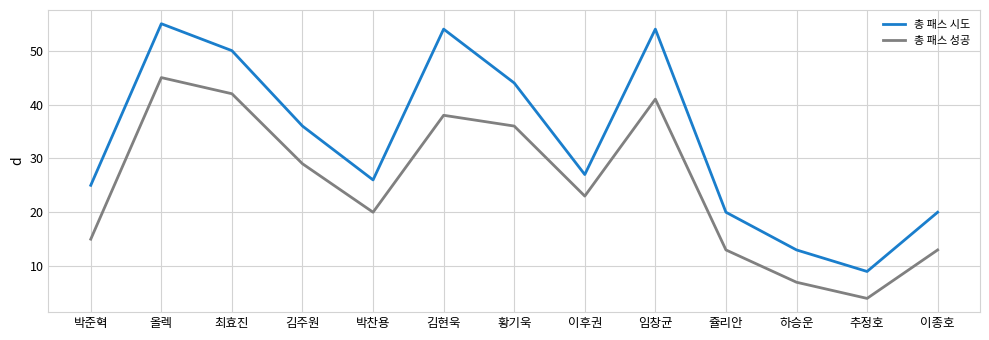

What position from the right is 김현욱?

8